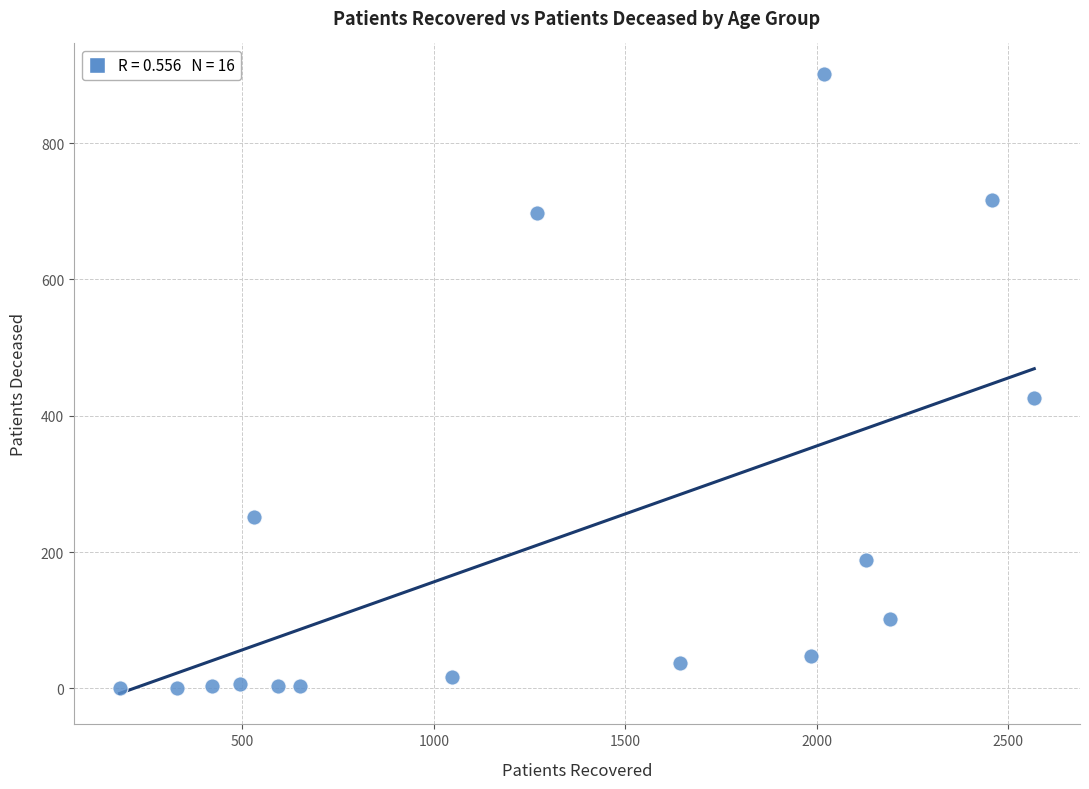

What is the range of X values (max minus min)?

2389